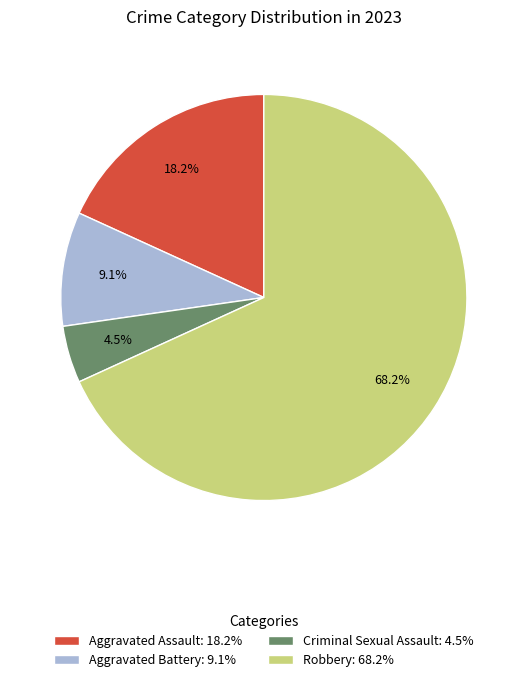

Approximately how many times larger is the value at Robbery compared to Aggravated Battery?

7.5